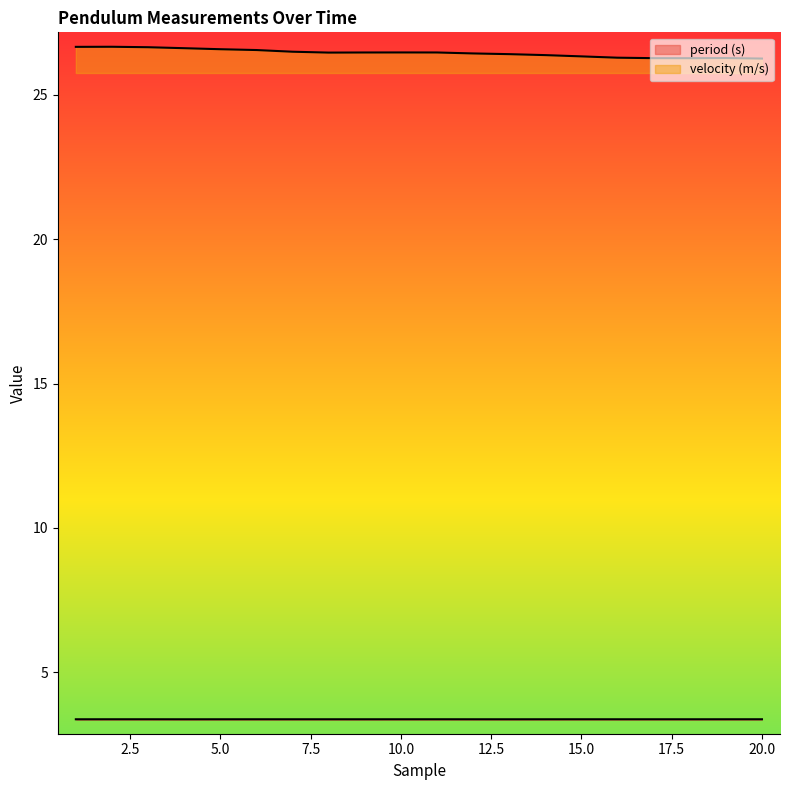

What is the value of the period (s) point at the 18th from the left?

3.4